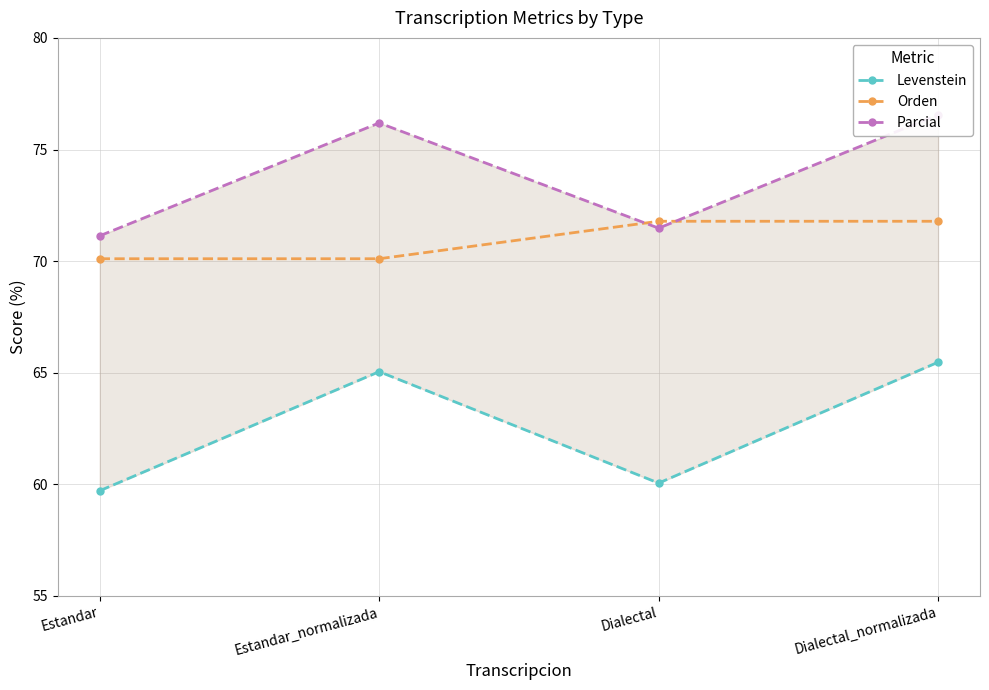

Reading left to right, what are all the values shown in this chart?

Levenstein: Estandar=59.7	Estandar_normalizada=65.0	Dialectal=60.1	Dialectal_normalizada=65.5
Orden: Estandar=70.1	Estandar_normalizada=70.1	Dialectal=71.8	Dialectal_normalizada=71.8
Parcial: Estandar=71.1	Estandar_normalizada=76.2	Dialectal=71.5	Dialectal_normalizada=76.6